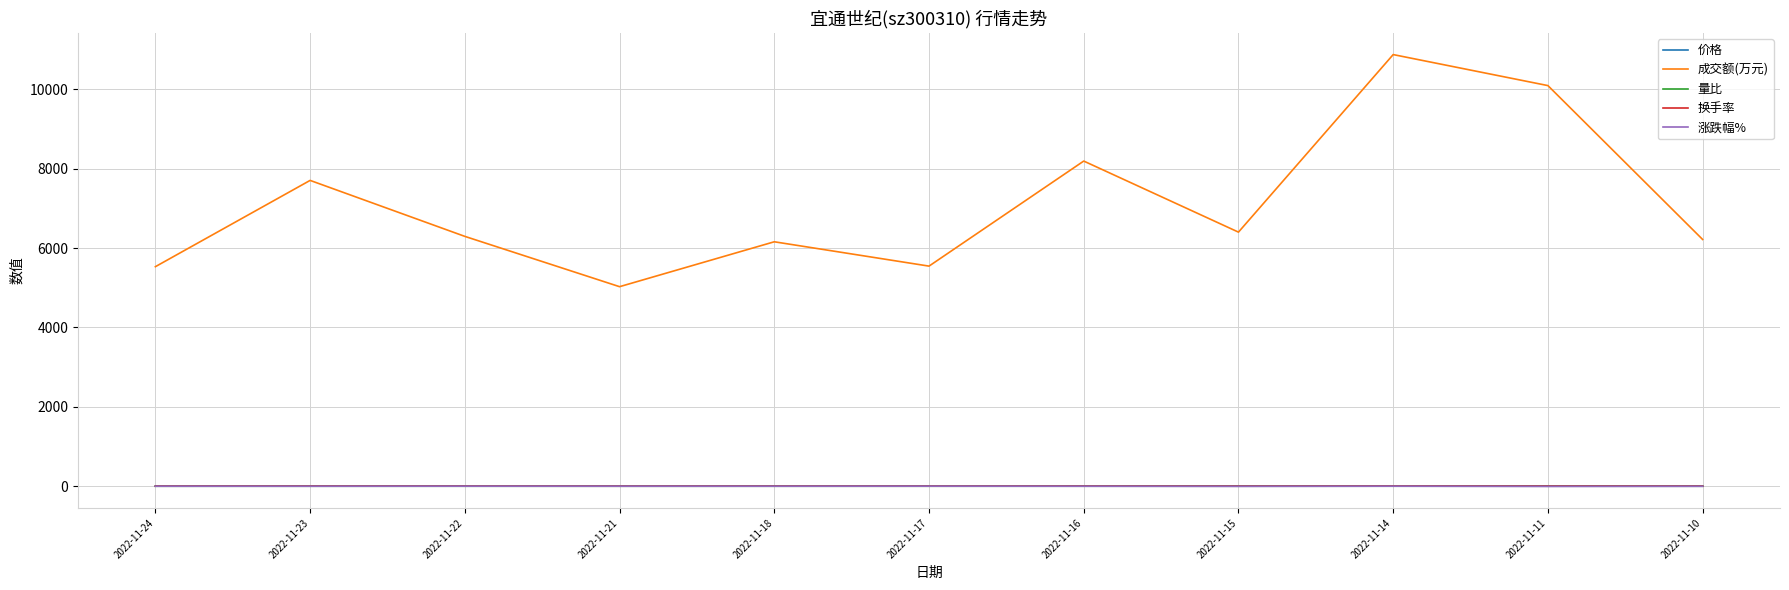

Which series has the largest total across all categories?

成交额(万元)